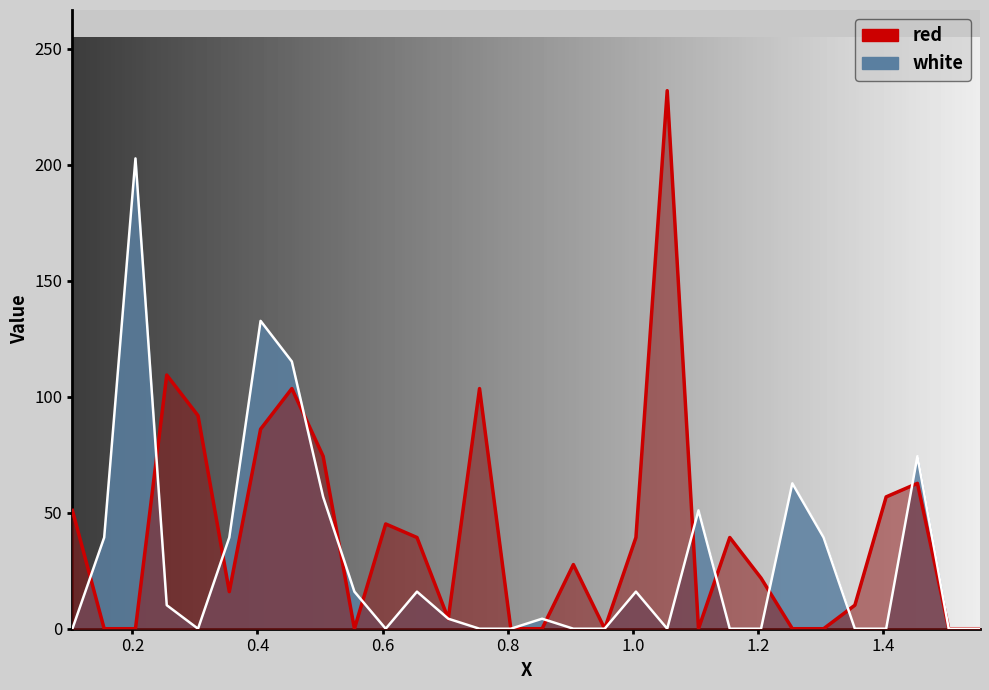

At how many categories does at least one series exceed 28?

20